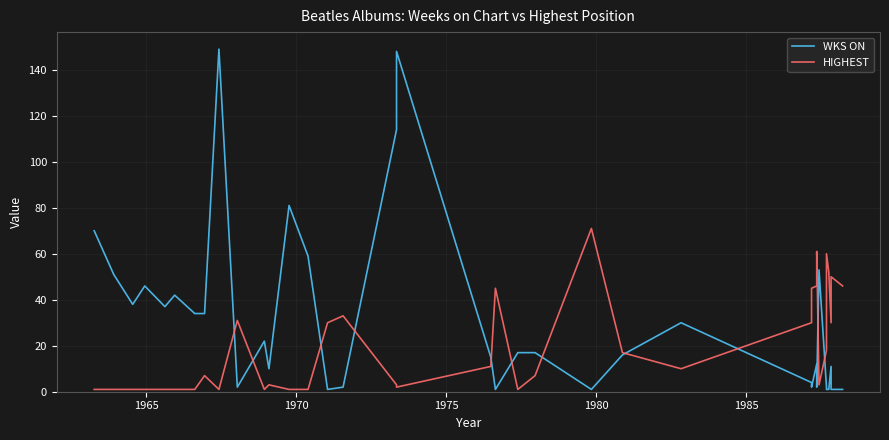

Which series ends up on top after the final intersection of WKS ON and HIGHEST?

HIGHEST